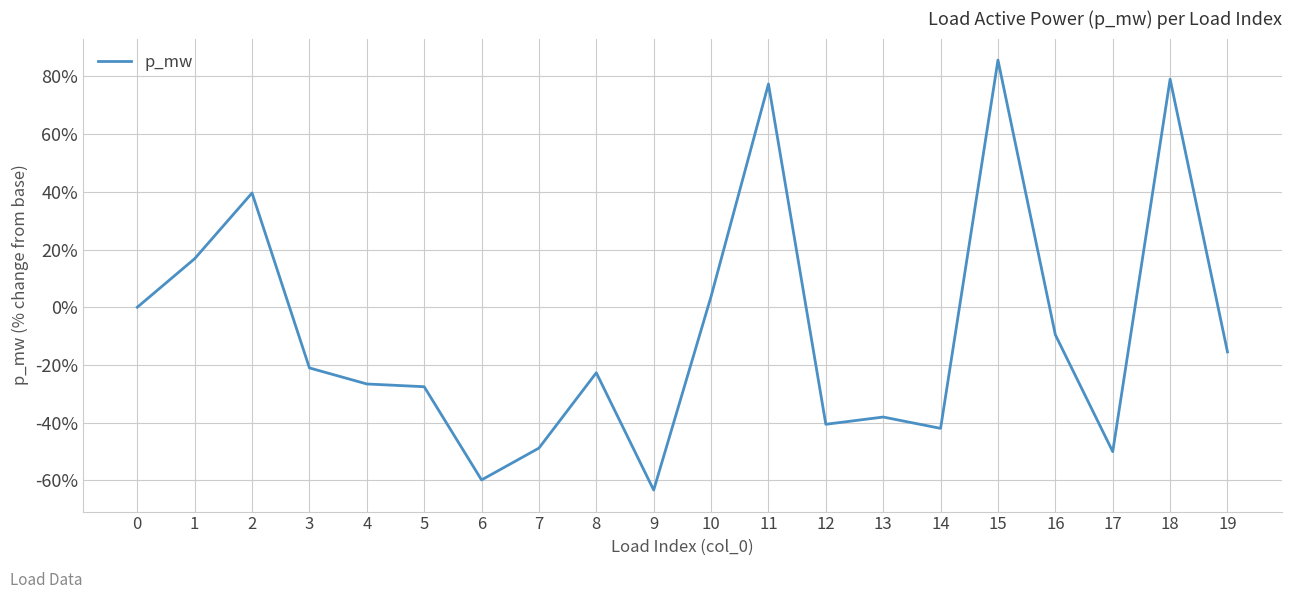

How many lines are shown in the chart?

1